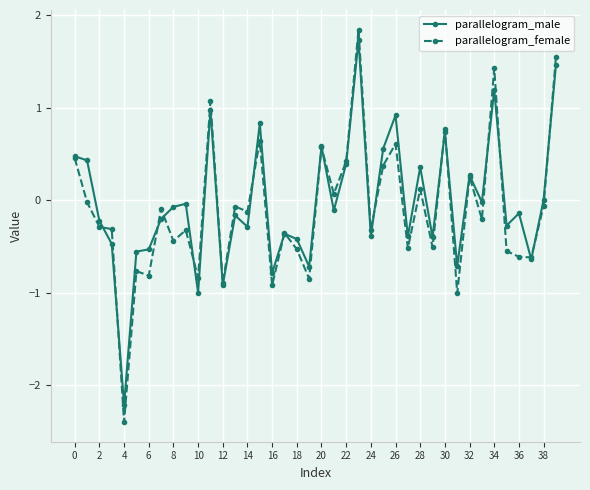

List the series in order of their peak value, highest first.

parallelogram_female, parallelogram_male